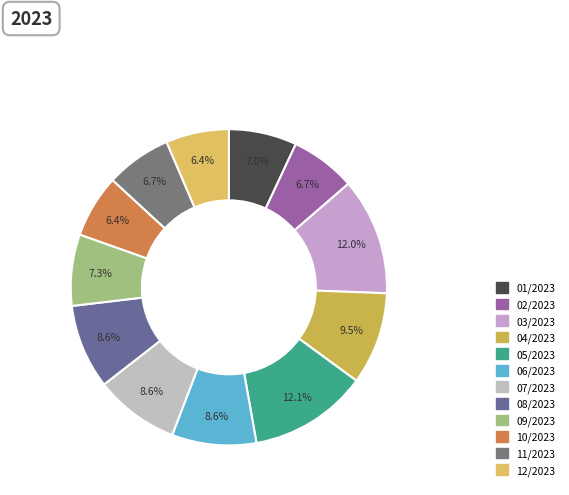

Rank the categories by value from lowest to highest.

10/2023, 12/2023, 02/2023, 11/2023, 01/2023, 09/2023, 06/2023, 07/2023, 08/2023, 04/2023, 03/2023, 05/2023